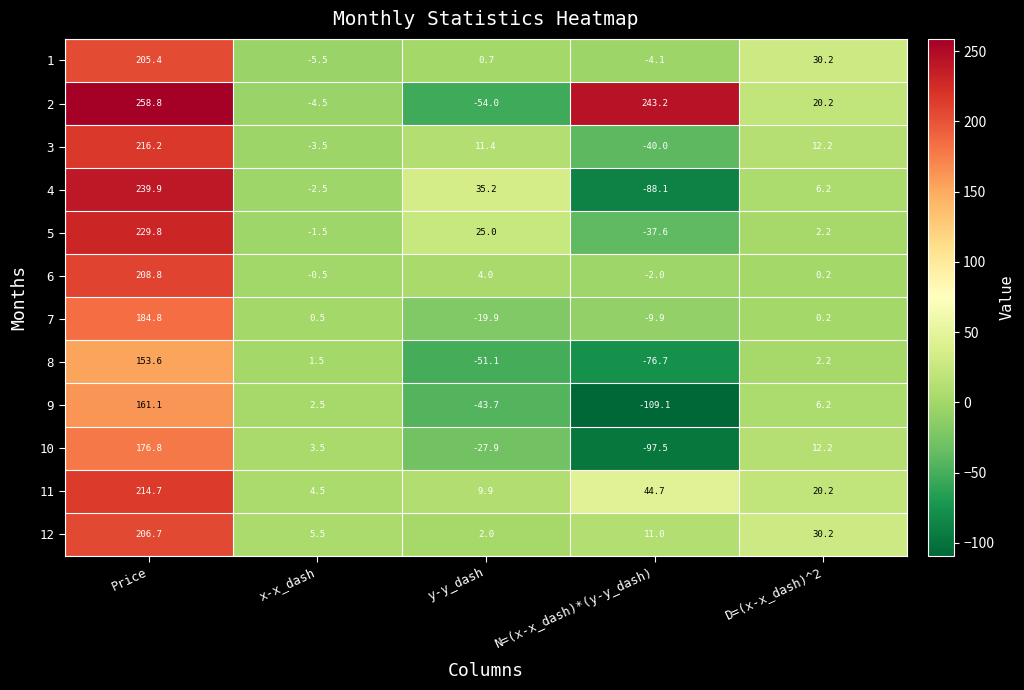

True or false: 3 has a value of -40.0 at N=(x-x_dash)*(y-y_dash).

True